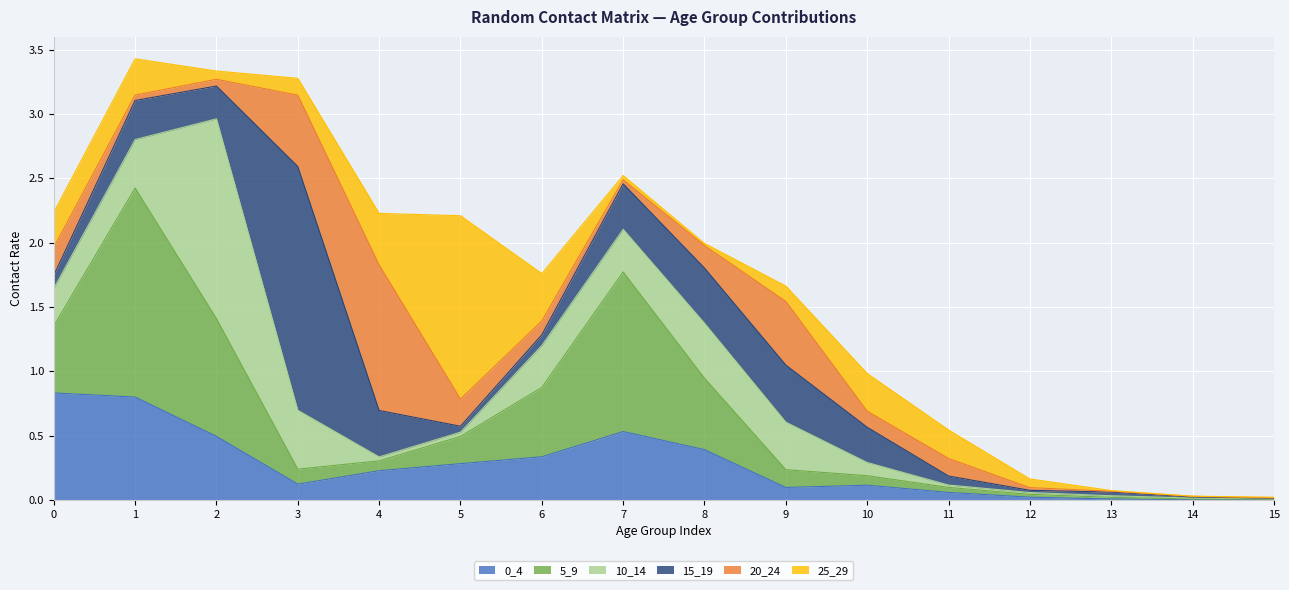

List the labels in order of 25_29 value, smallest first.

14, 15, 13, 8, 7, 2, 12, 9, 3, 11, 0, 1, 10, 6, 4, 5